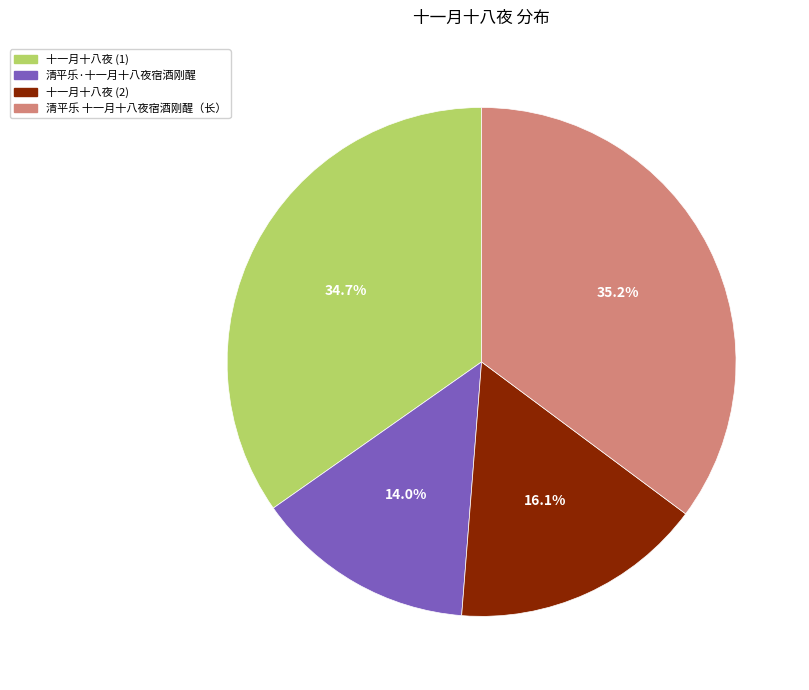

Which category has the smallest portion of the pie?

清平乐·十一月十八夜宿酒刚醒